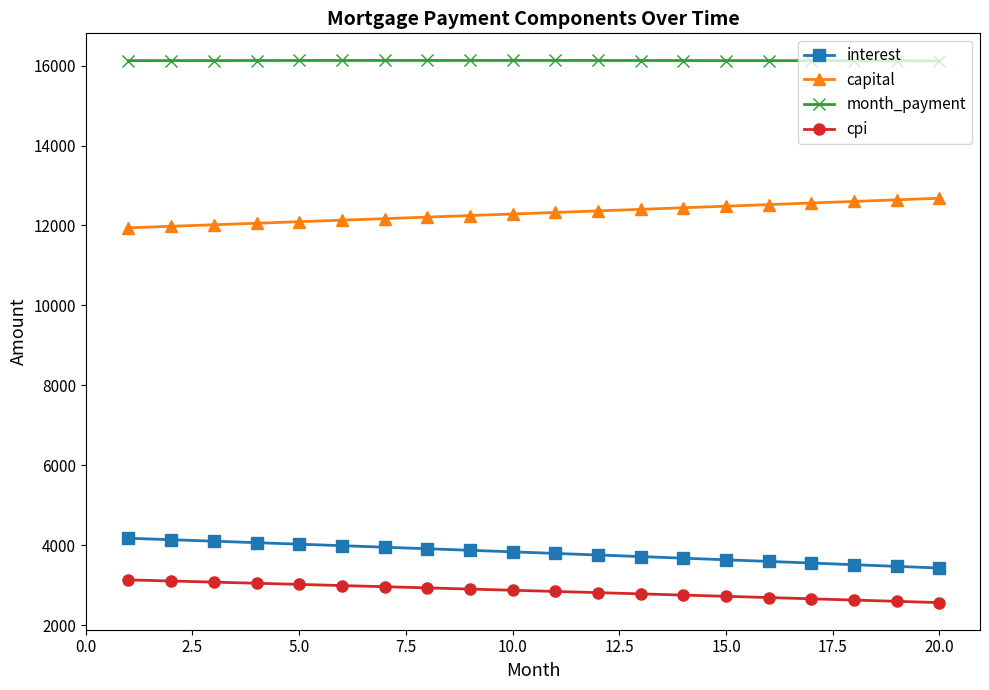

At how many categories does at least one series exceed 8666?

20